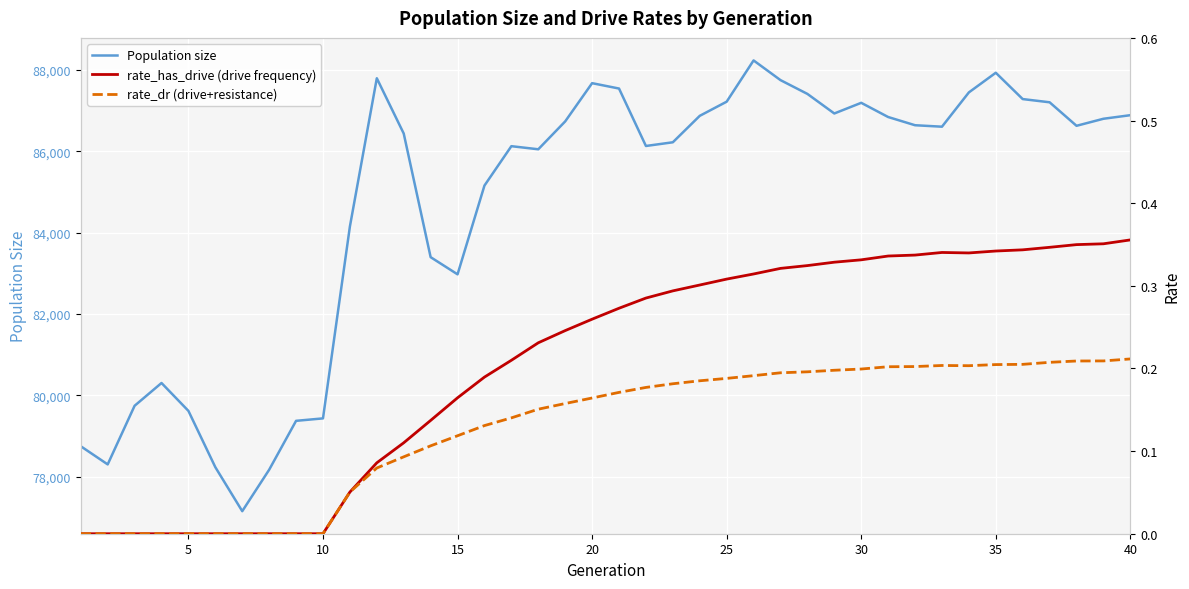

True or false: rate_dr (drive+resistance) and rate_has_drive (drive frequency) intersect in this chart.

False